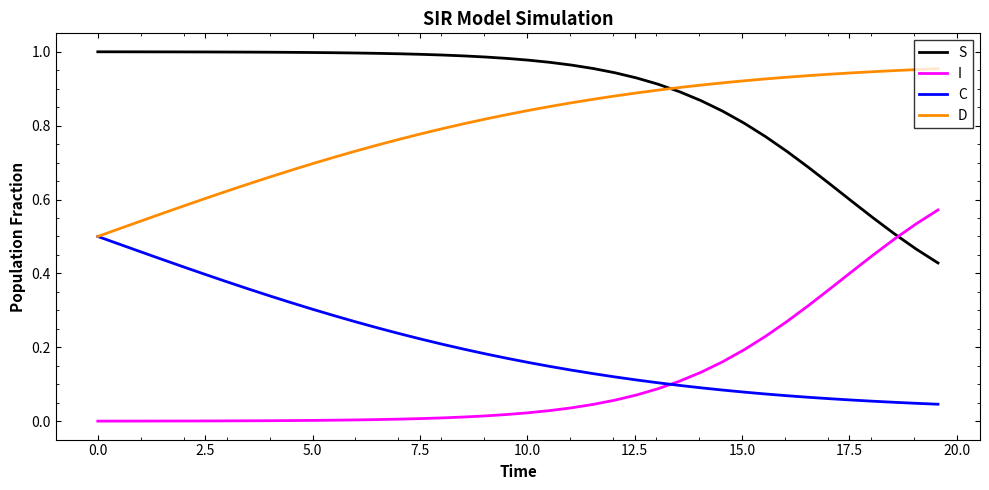

Rank the series by their maximum value, from highest to lowest.

S, D, I, C